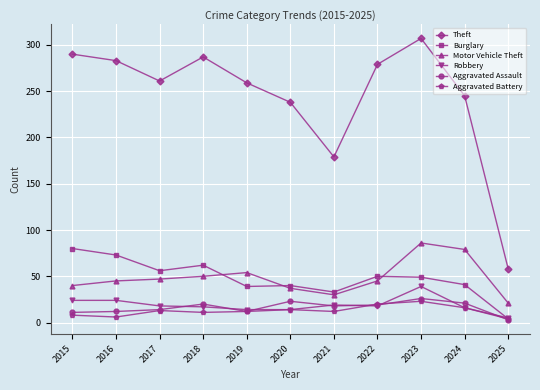

What are all the series names shown in the legend?

Theft, Burglary, Motor Vehicle Theft, Robbery, Aggravated Assault, Aggravated Battery